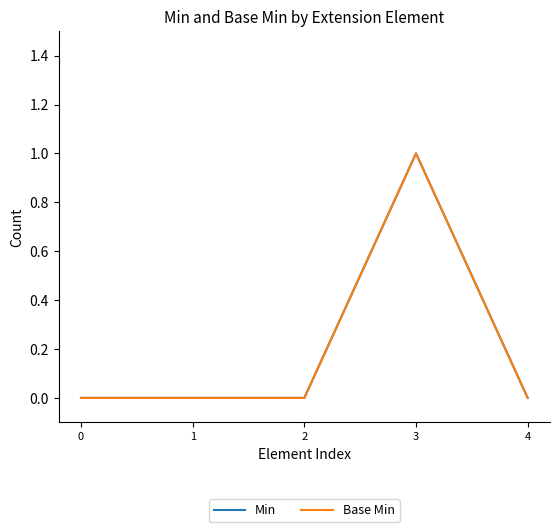

Rank the series by their maximum value, from highest to lowest.

Min, Base Min